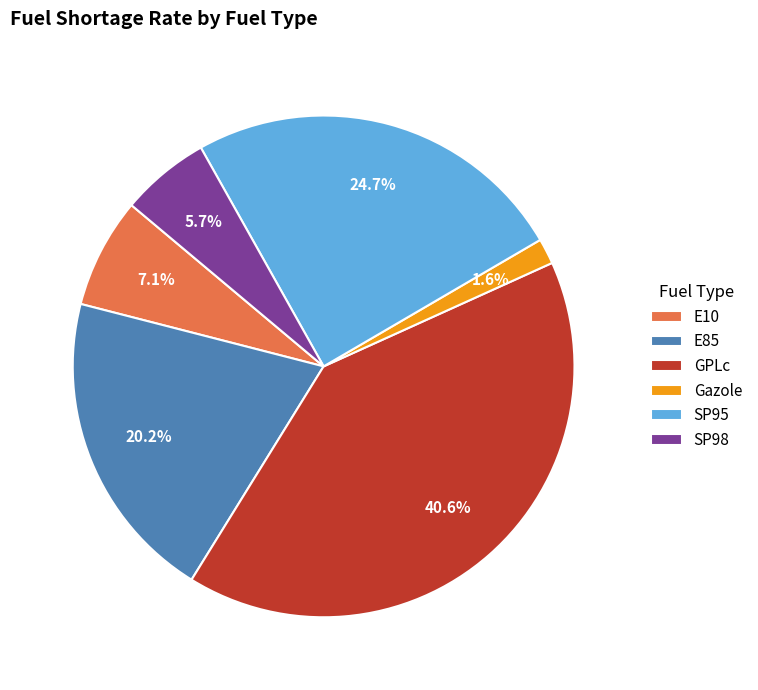

What percentage is the SP95 slice, to the nearest percent?

25%